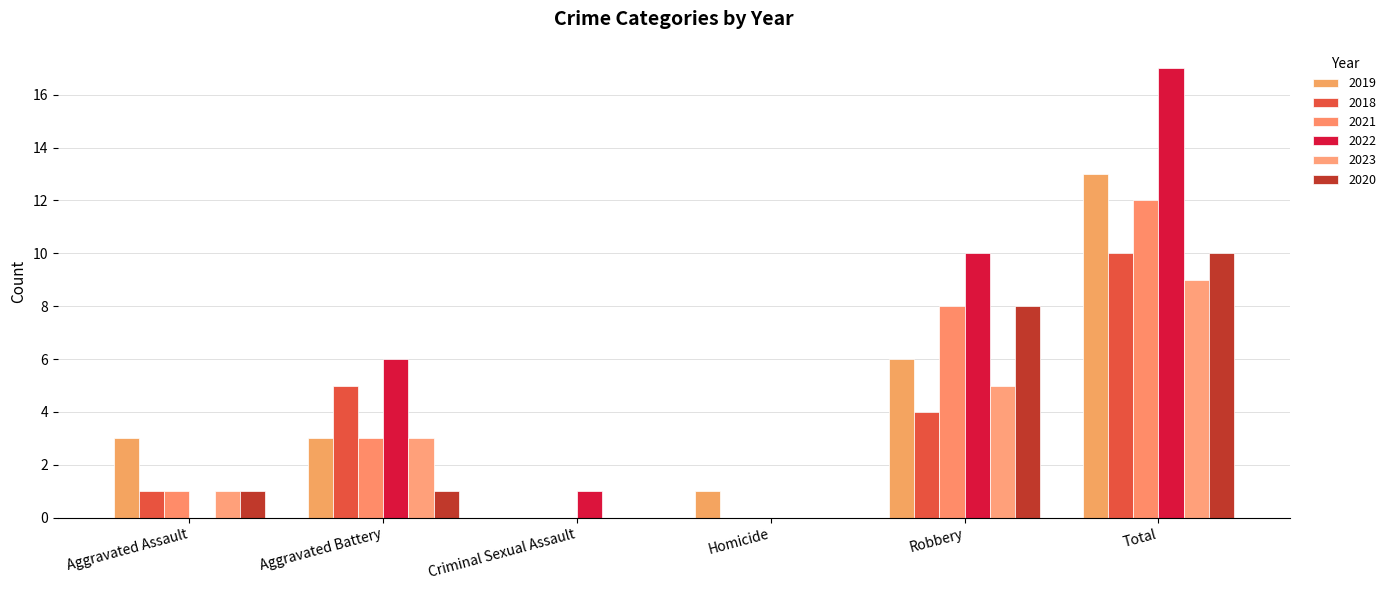

Reading left to right, list all the values displayed in this chart.

2019: Aggravated Assault=3	Aggravated Battery=3	Criminal Sexual Assault=0	Homicide=1	Robbery=6	Total=13
2018: Aggravated Assault=1	Aggravated Battery=5	Criminal Sexual Assault=0	Homicide=0	Robbery=4	Total=10
2021: Aggravated Assault=1	Aggravated Battery=3	Criminal Sexual Assault=0	Homicide=0	Robbery=8	Total=12
2022: Aggravated Assault=0	Aggravated Battery=6	Criminal Sexual Assault=1	Homicide=0	Robbery=10	Total=17
2023: Aggravated Assault=1	Aggravated Battery=3	Criminal Sexual Assault=0	Homicide=0	Robbery=5	Total=9
2020: Aggravated Assault=1	Aggravated Battery=1	Criminal Sexual Assault=0	Homicide=0	Robbery=8	Total=10